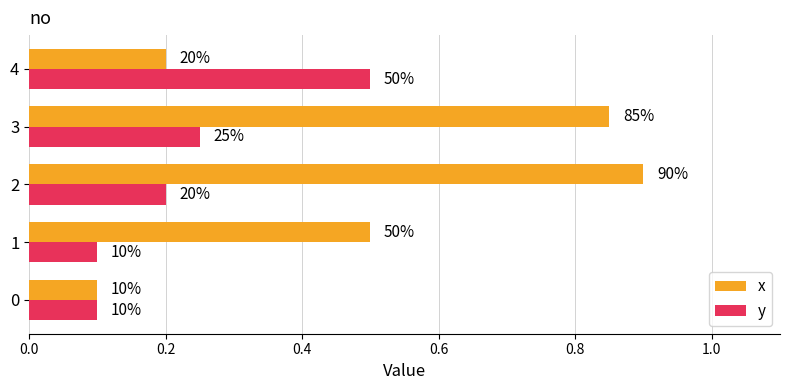

What is the difference between the maximum and minimum values in the y series?

0.4